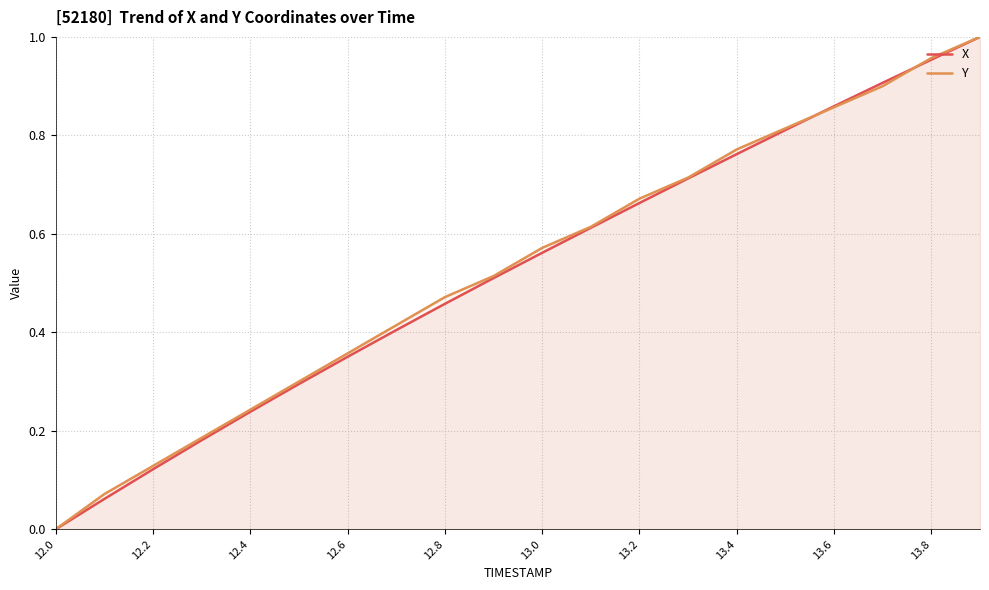

Reading right to left, extract all data points from this chart.

X: 1.0	1.0	0.9	0.9	0.8	0.8	0.7	0.7	0.6	0.6	0.5	0.5	0.4	0.4	0.3	0.2	0.2	0.1	0.1	0.0
Y: 1.0	1.0	0.9	0.9	0.8	0.8	0.7	0.7	0.6	0.6	0.5	0.5	0.4	0.4	0.3	0.2	0.2	0.1	0.1	0.0